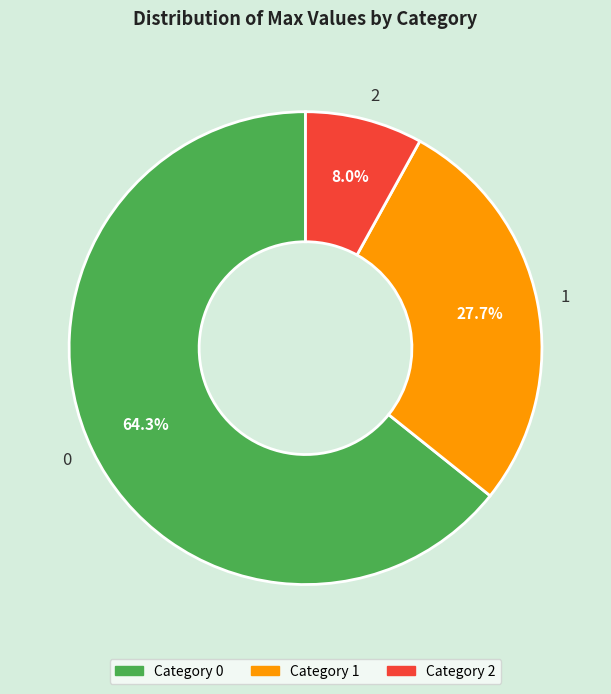

How many slices are in this pie chart?

3